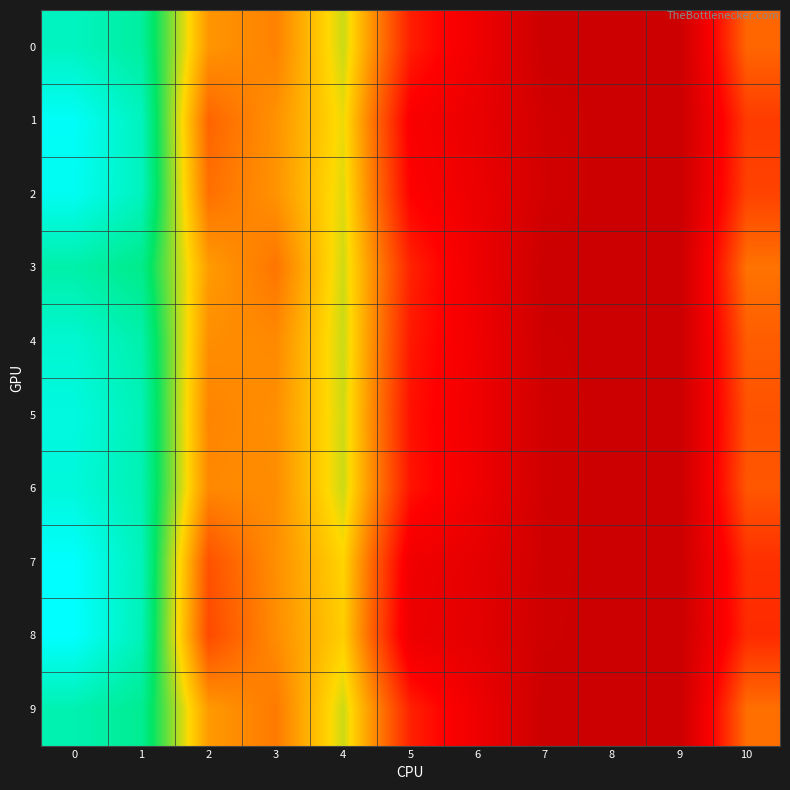

How many categories are shown in the chart?

11